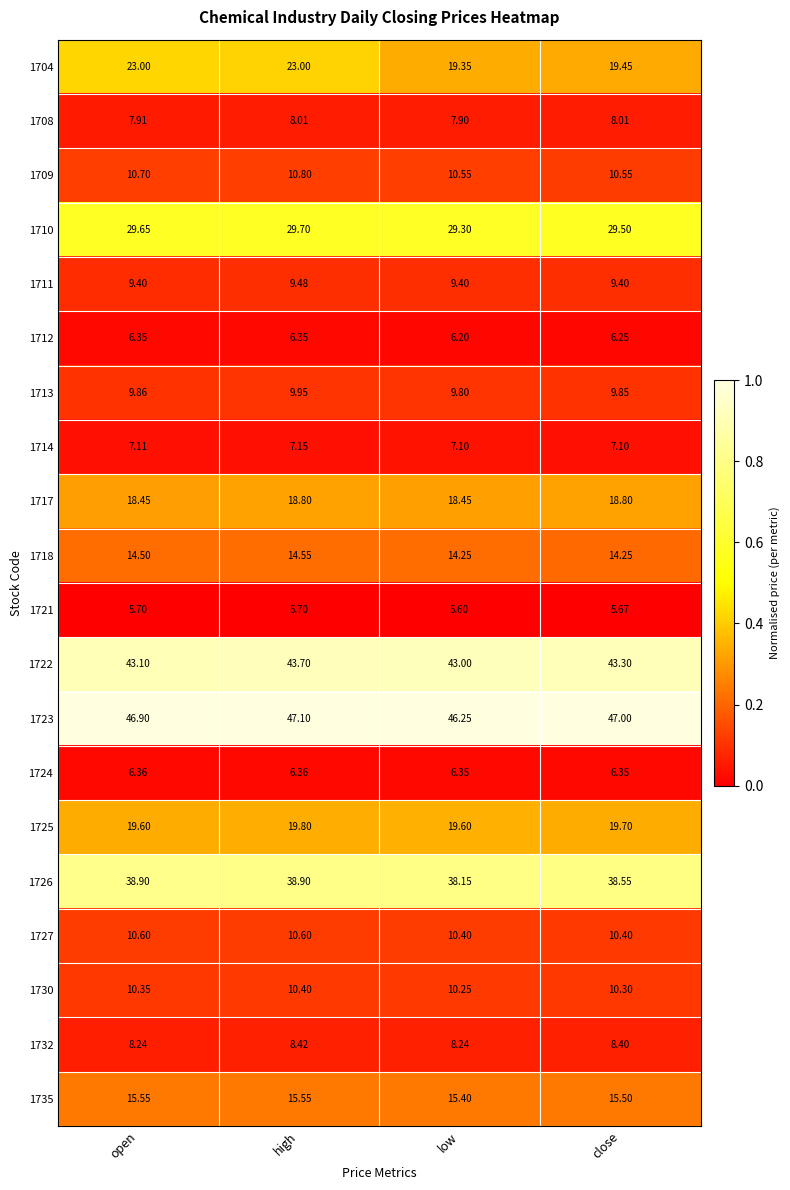

Is the value of 1735 at low greater than the value of 1711 at close?

Yes